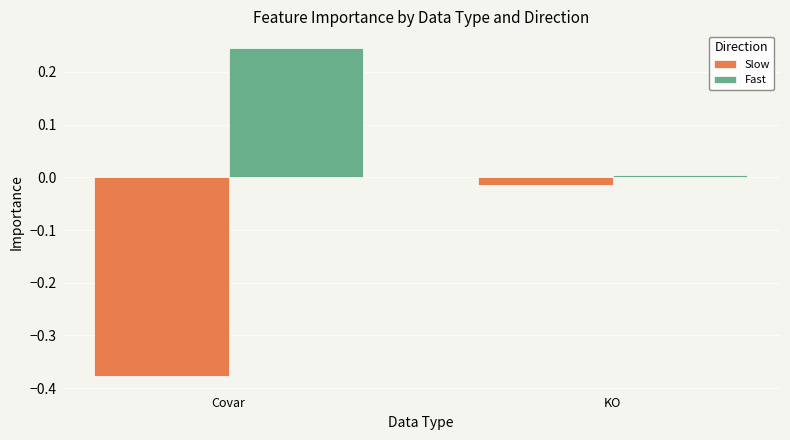

Is it true that Slow equals -0.0 at KO?

True